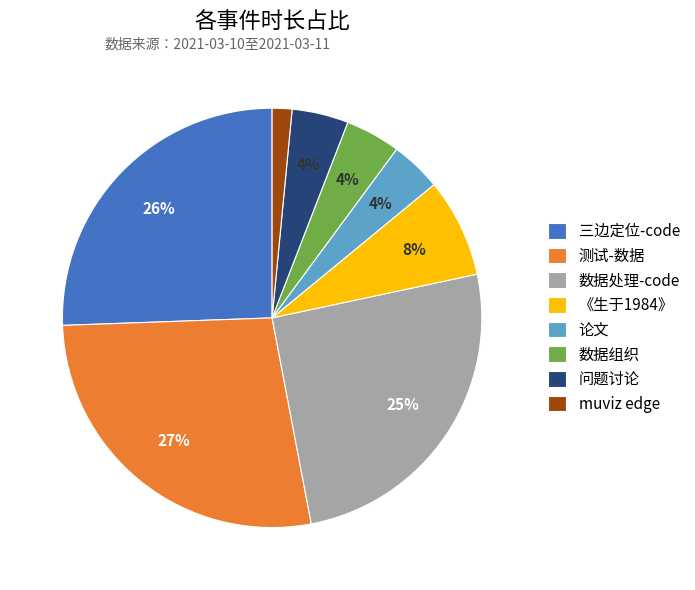

To the nearest percent, what percentage of the pie is 三边定位-code?

26%